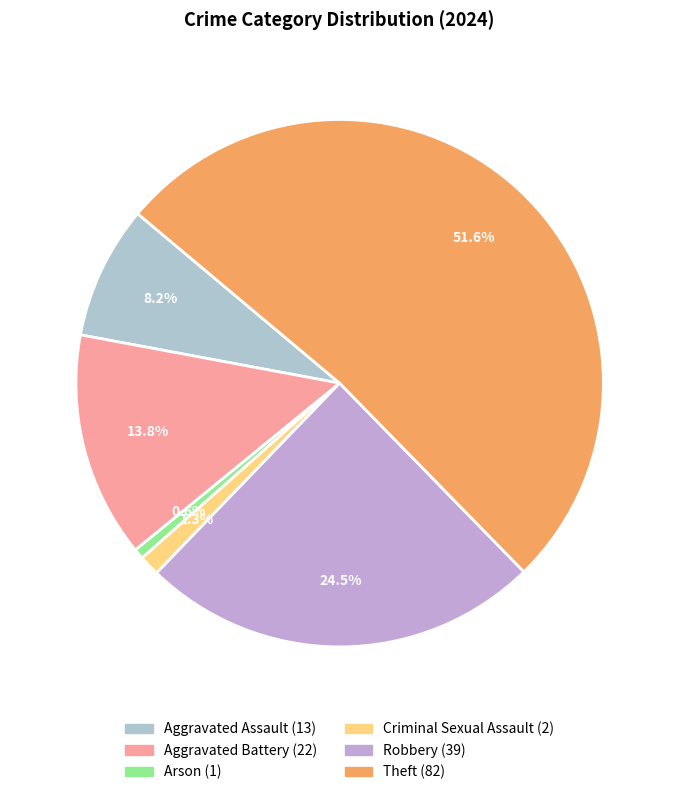

To the nearest percent, what is the difference between the largest and smallest slice percentages?

51%